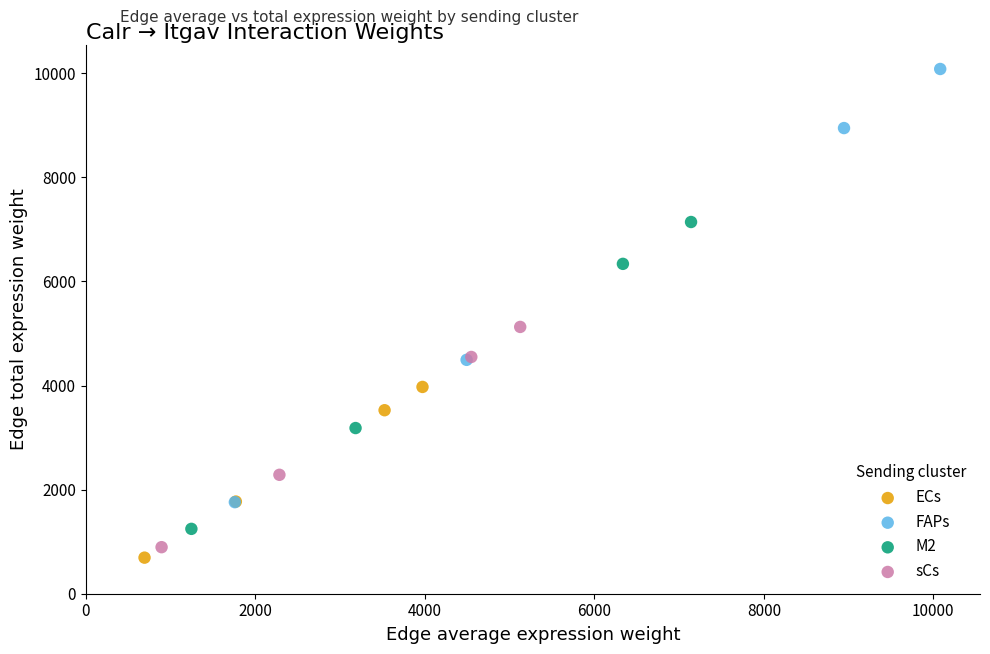

Which series contains the highest Y value?

FAPs